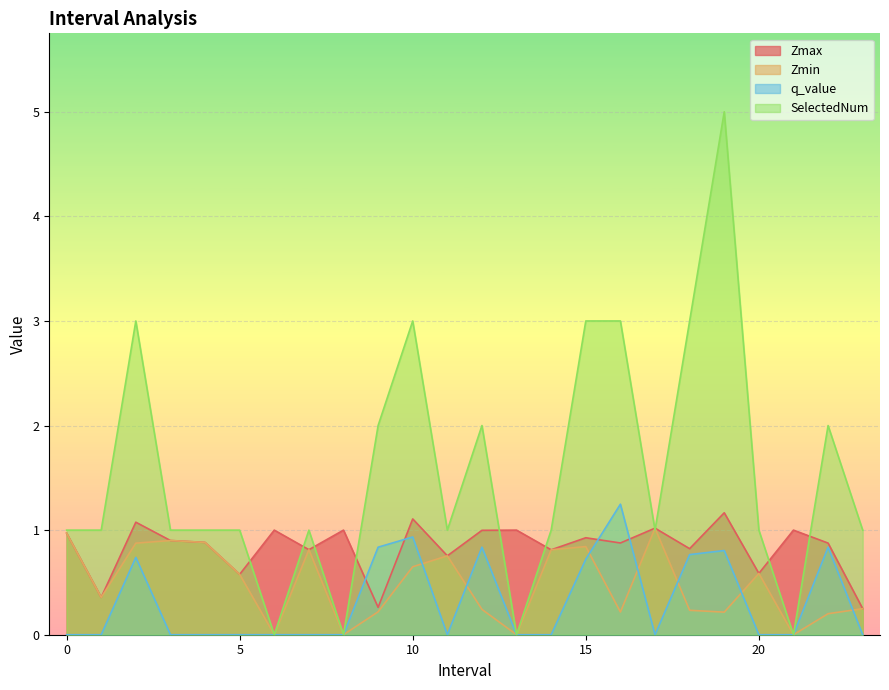

What are all the series names shown in the legend?

Zmax, Zmin, q_value, SelectedNum